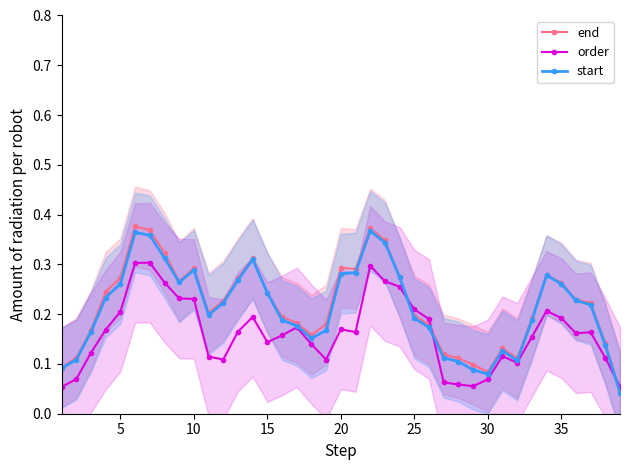

Rank the series by their maximum value, from highest to lowest.

end, start, order